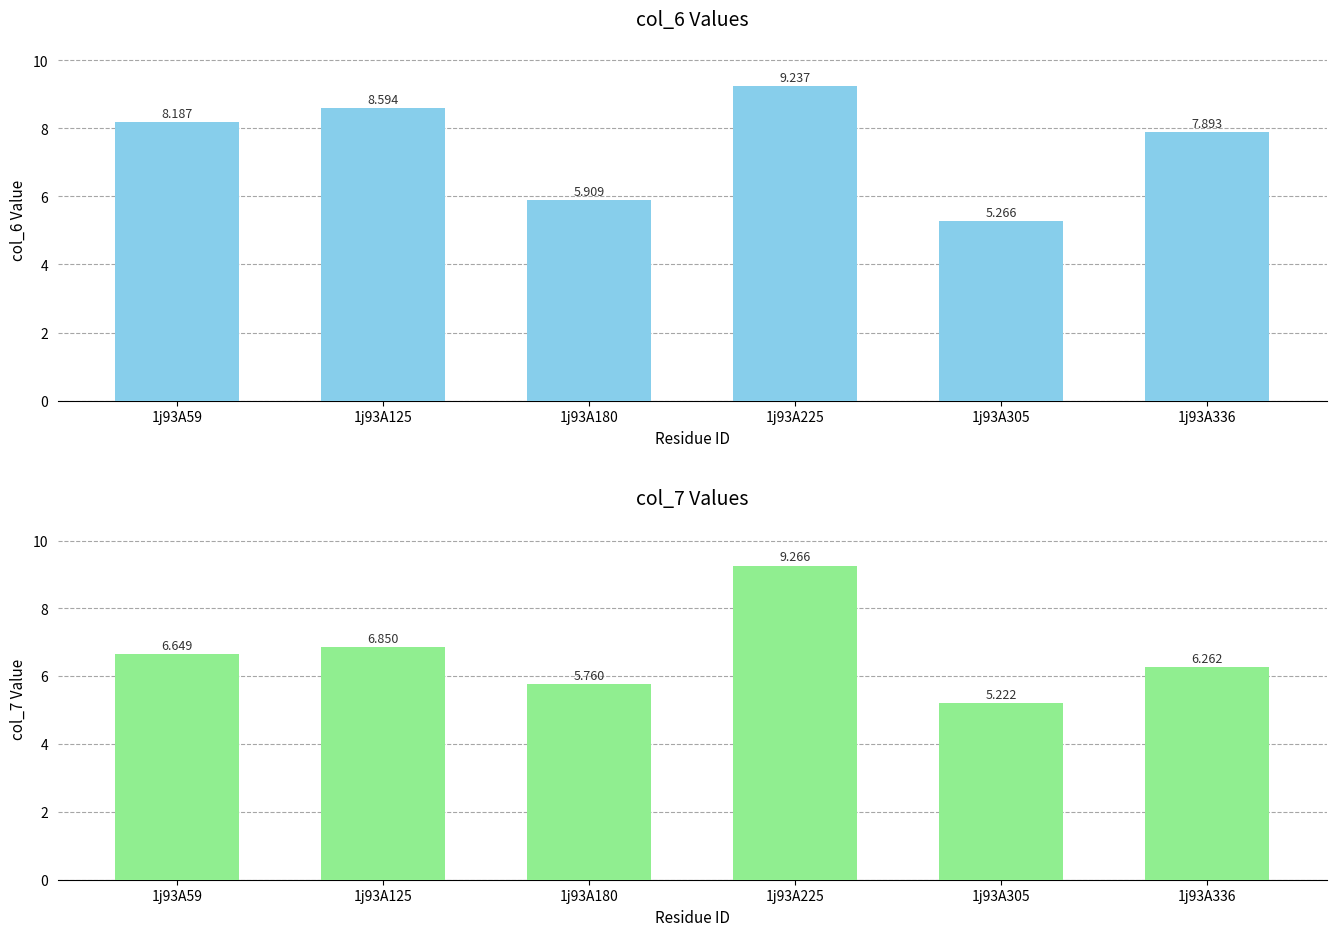

Where does the col_6 series first go above 8?

1j93A59